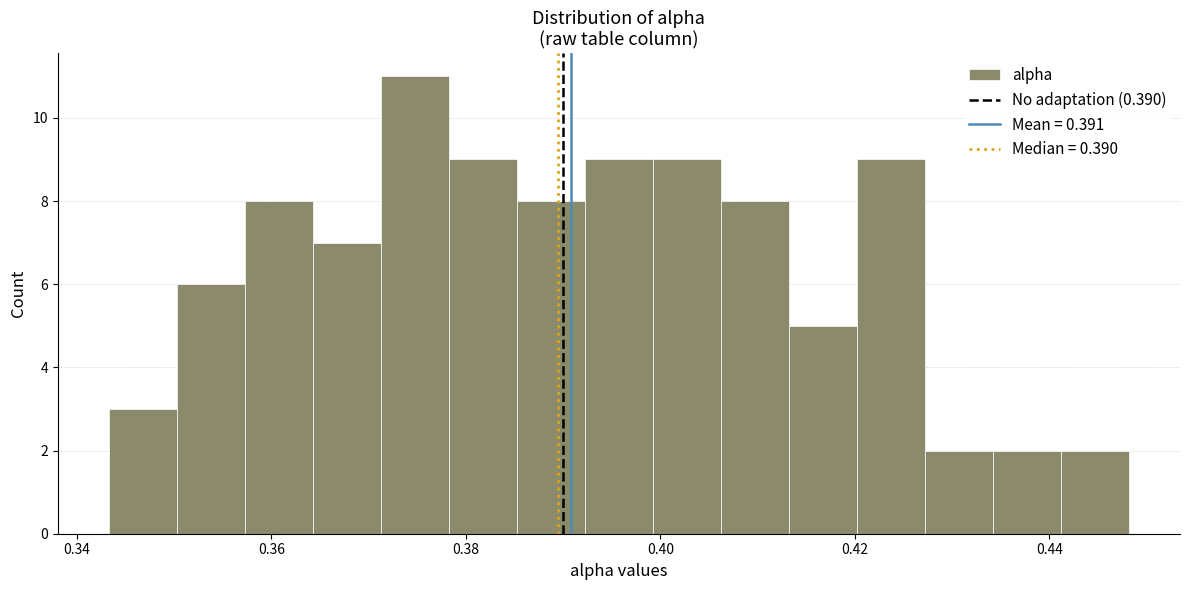

Around what value on the x-axis is the tallest bar? Give the approximate position of its centre, as read against the axis.

0.374